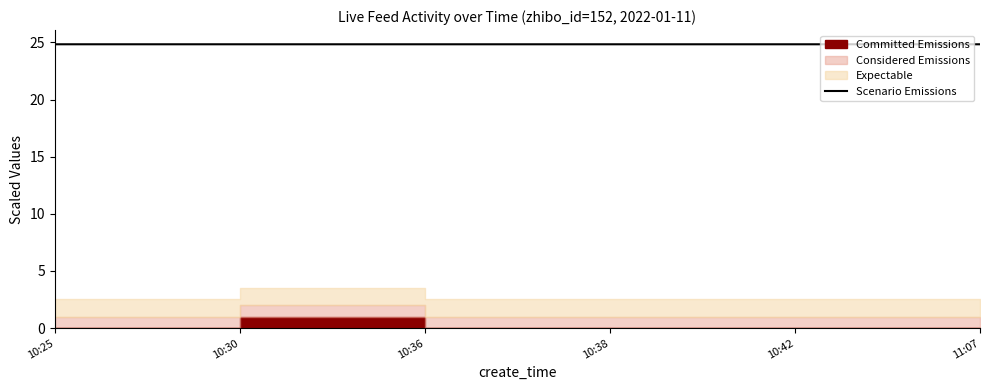

Reading left to right, what are all the values shown in this chart?

24.8	24.8	24.8	24.8	24.8	24.8